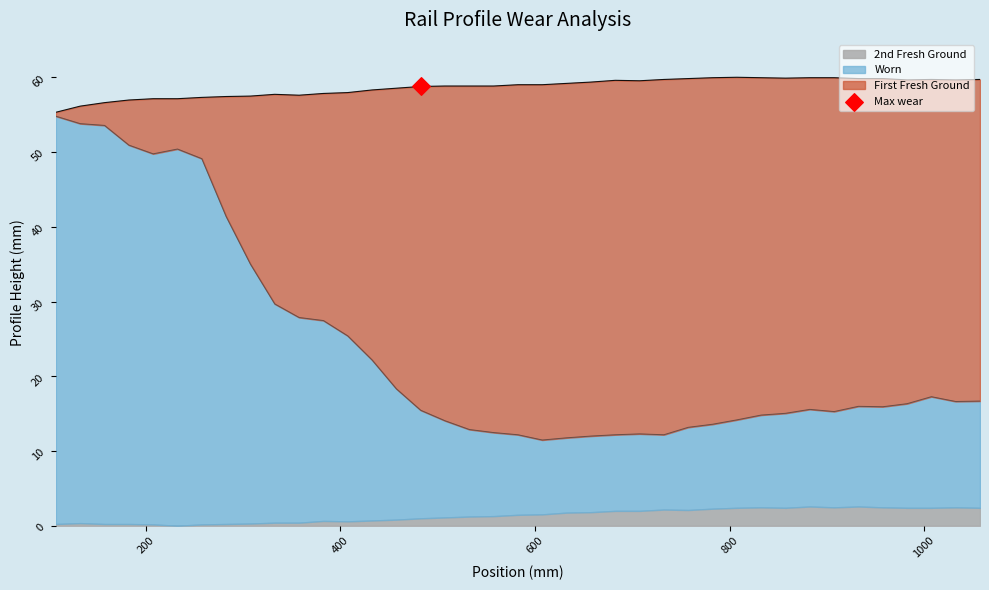

At how many categories does at least one series exceed 26?

39